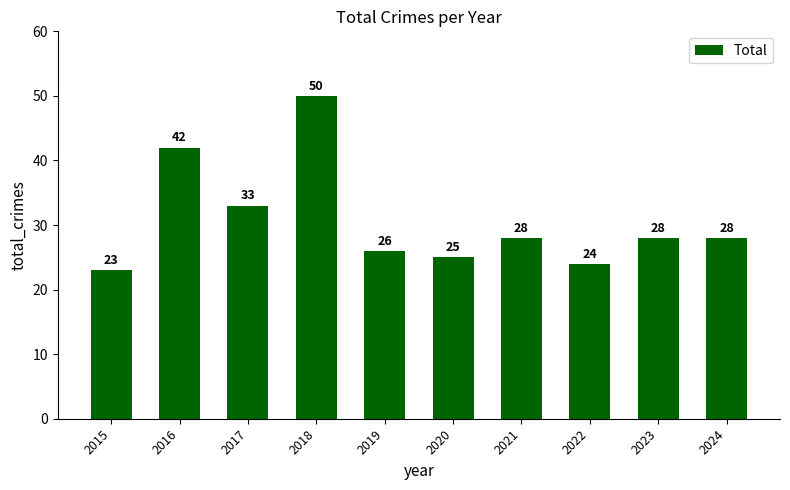

Is it true that the value at 2024 is 28?

True